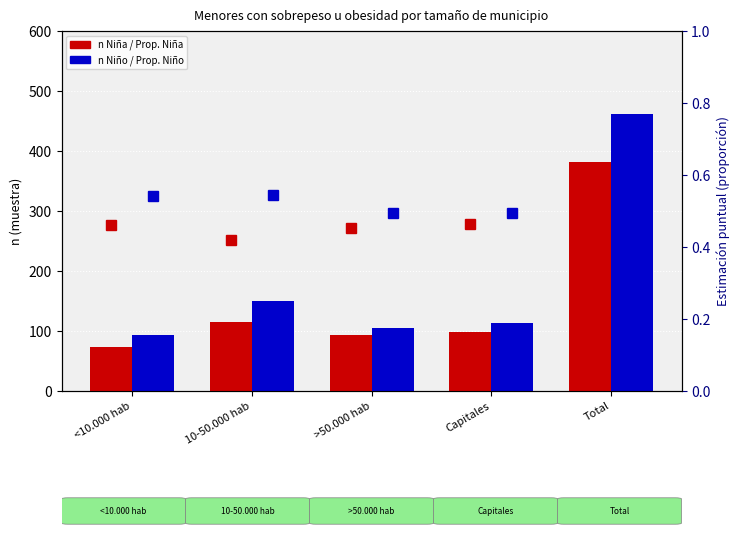

What is the spread (max minus min) of values at 10-50.000 hab?

149.6